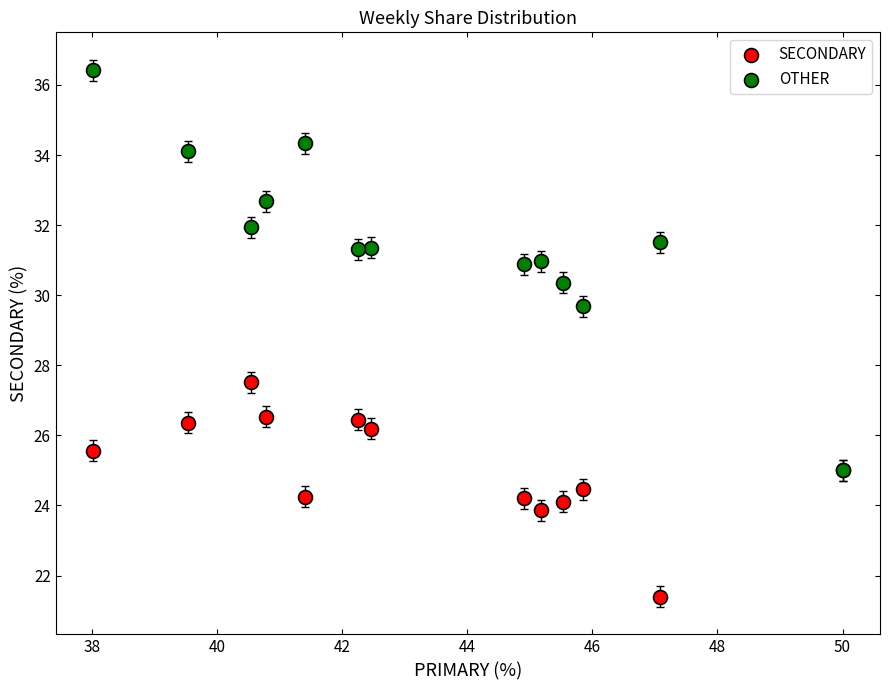

Across all series, what Y value is closest to 28?

27.5